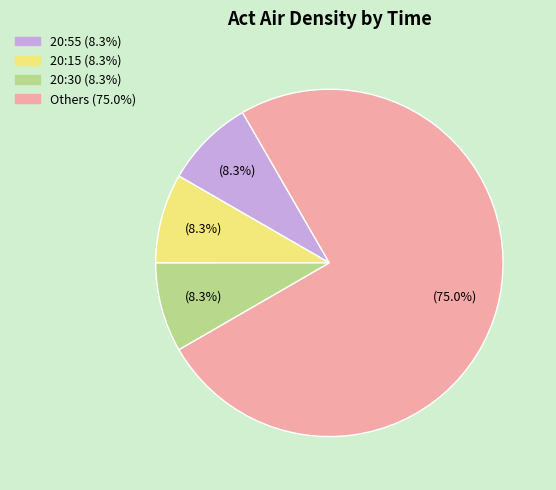

Does any single category account for the majority?

Yes